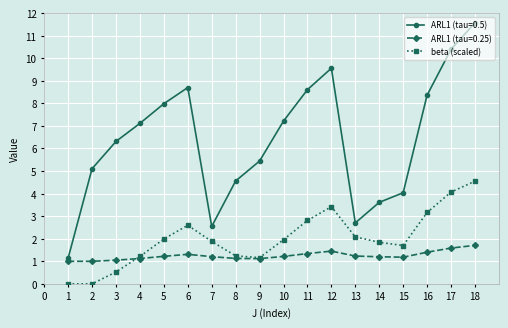

How many values in the beta (scaled) series are below 1?

3